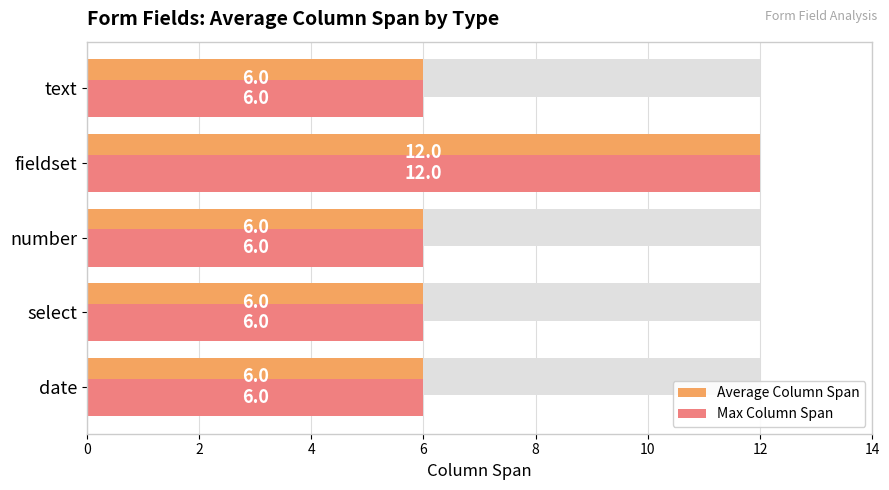

The value of Average Column Span at fieldset is 5. True or false?

False